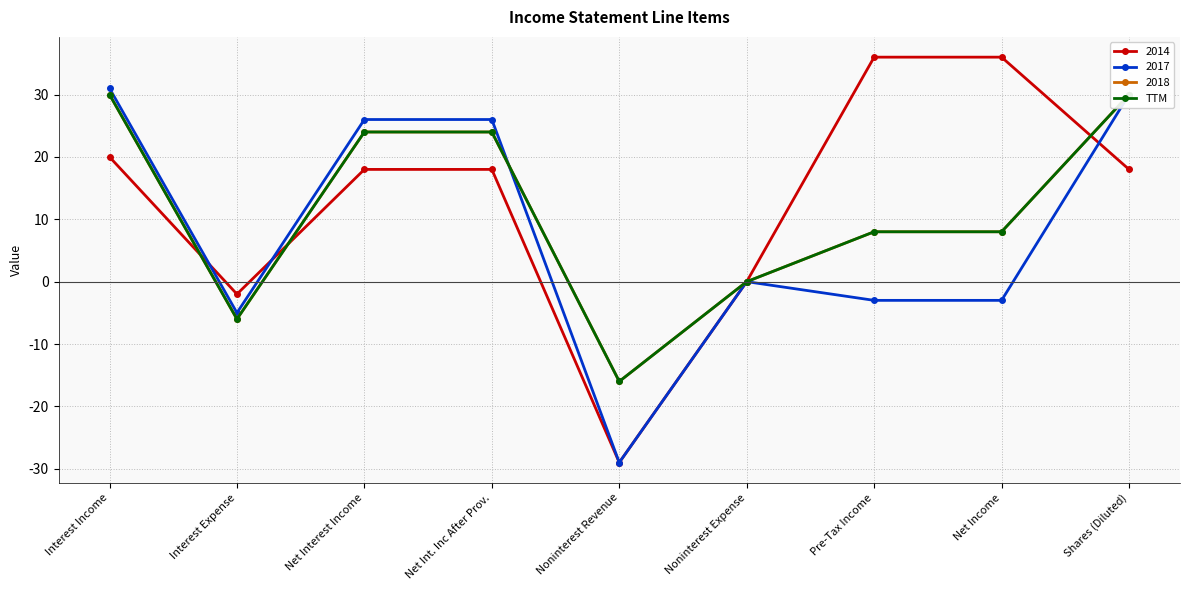

The chart shows a value of 8 at Net Income. True or false?

True